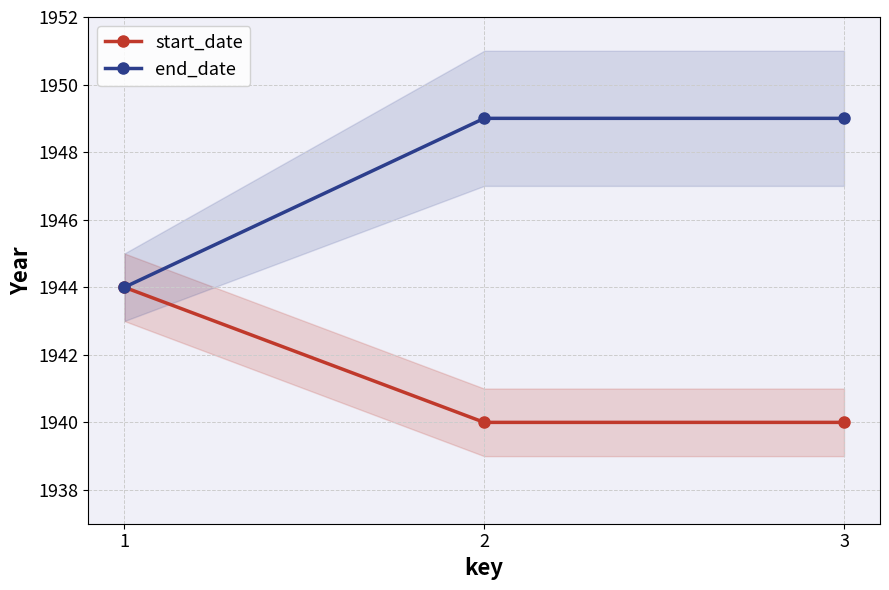

At 2, list the series in order from largest to smallest.

end_date, start_date